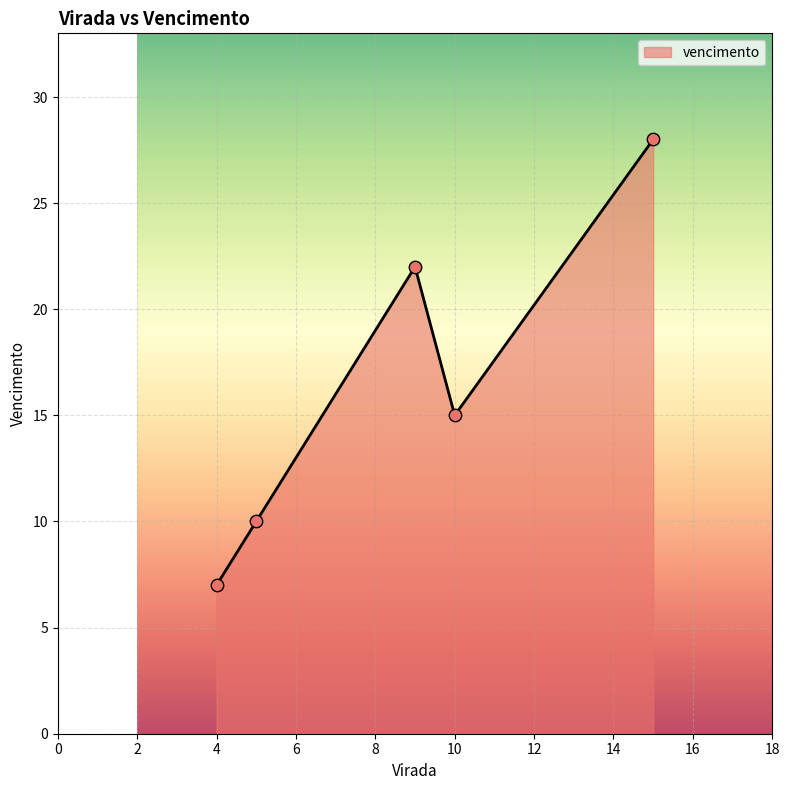

How many interior local valleys (lower than both neighbors) does the data have?

1